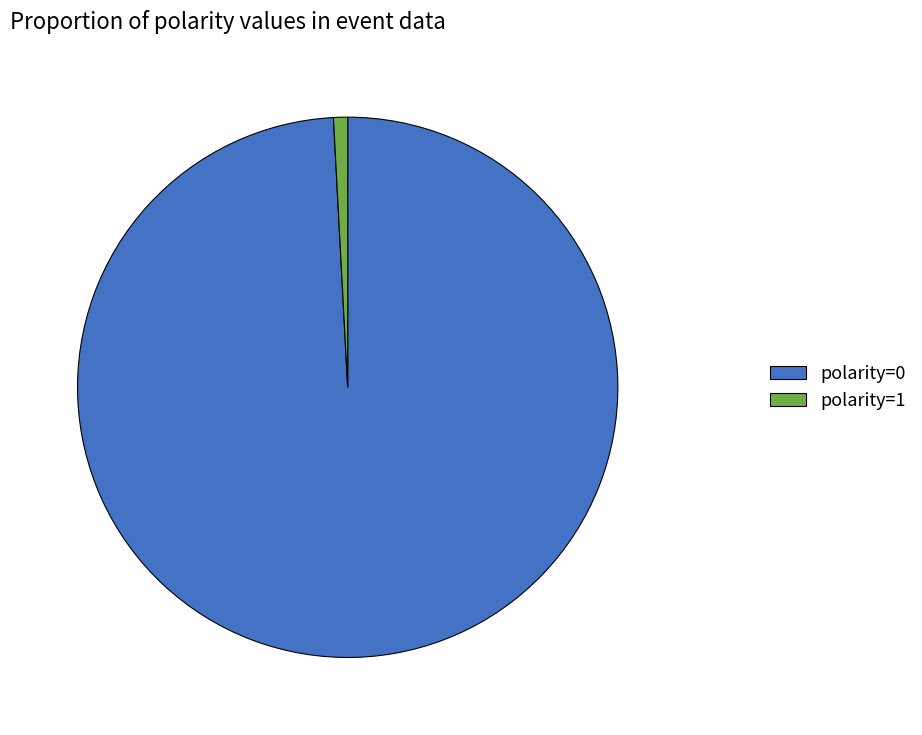

Rank the categories by value from lowest to highest.

polarity=1, polarity=0